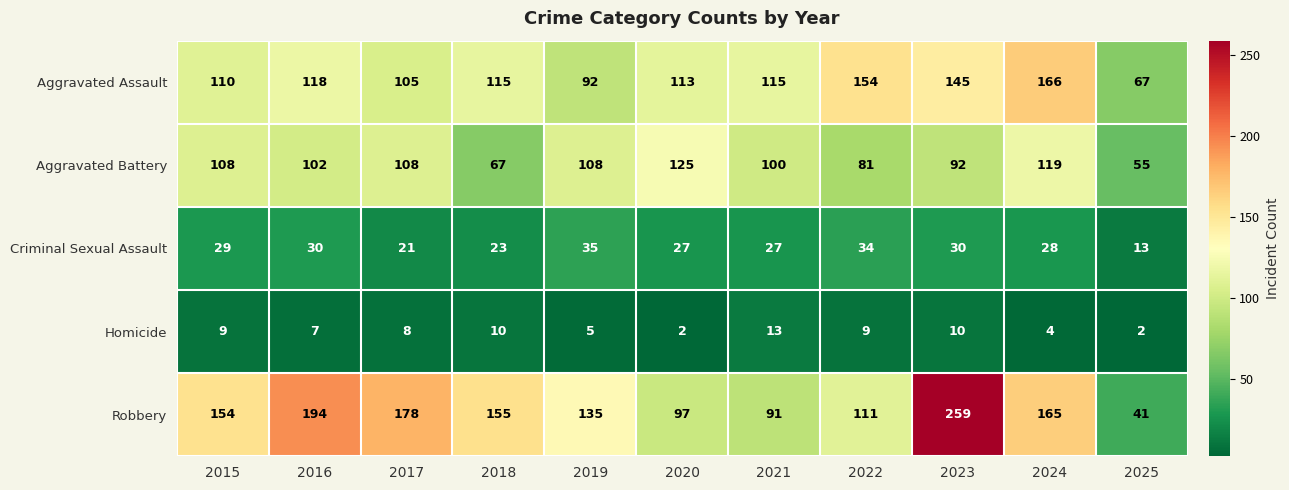

What is the difference between the highest and lowest values at 2023?

249